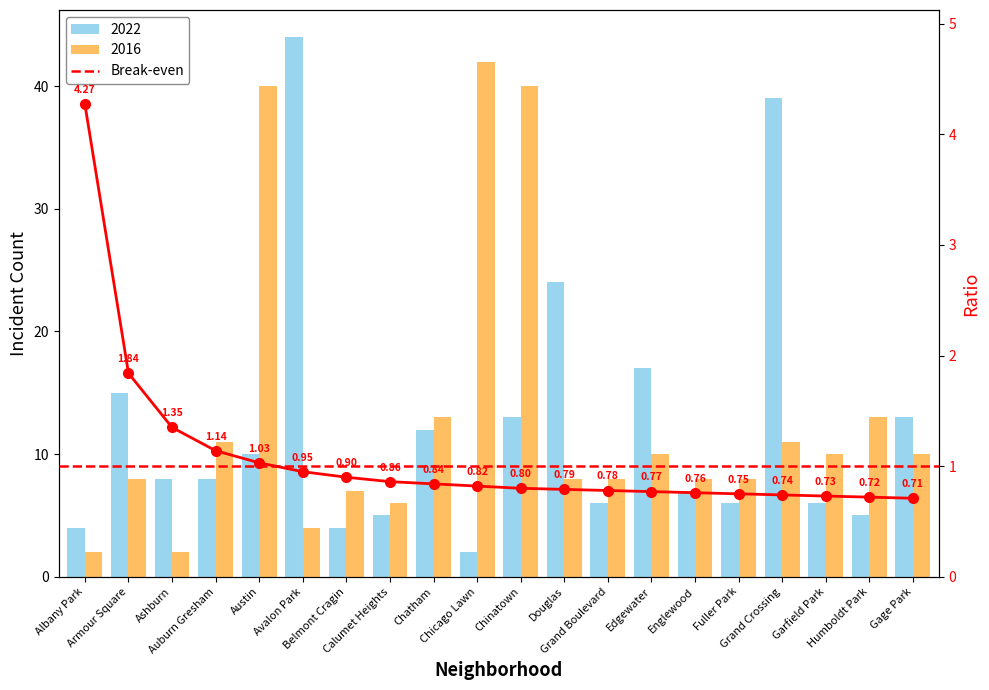

What is the smallest value displayed?

0.7